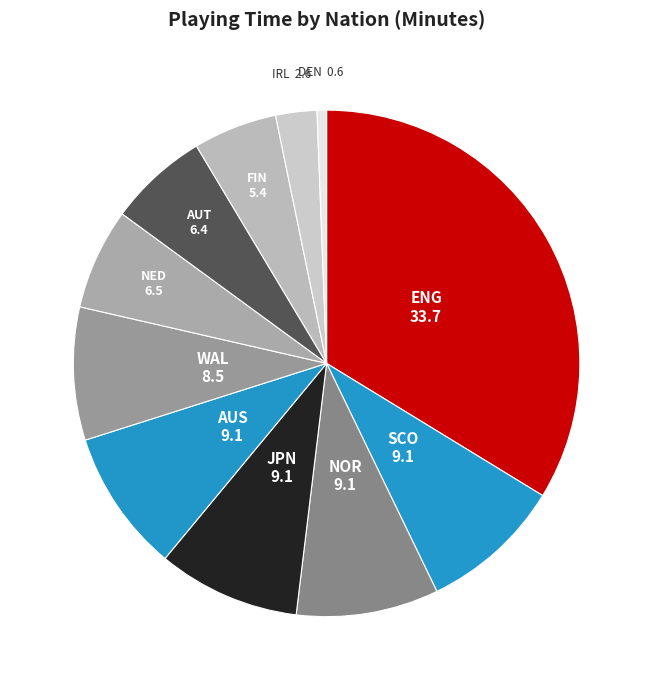

Does any single category account for the majority?

No